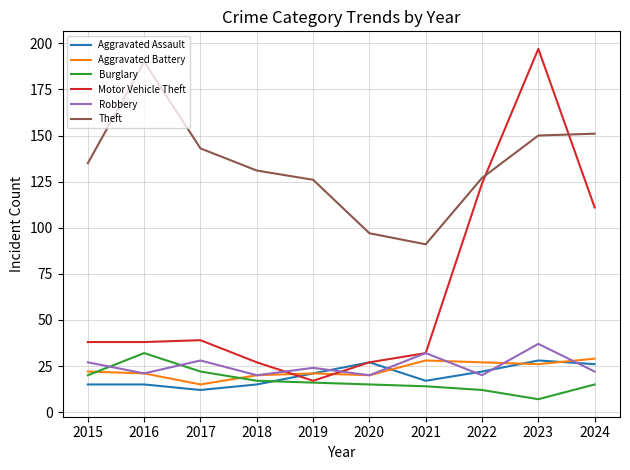

Which series has the largest range (max minus min)?

Motor Vehicle Theft